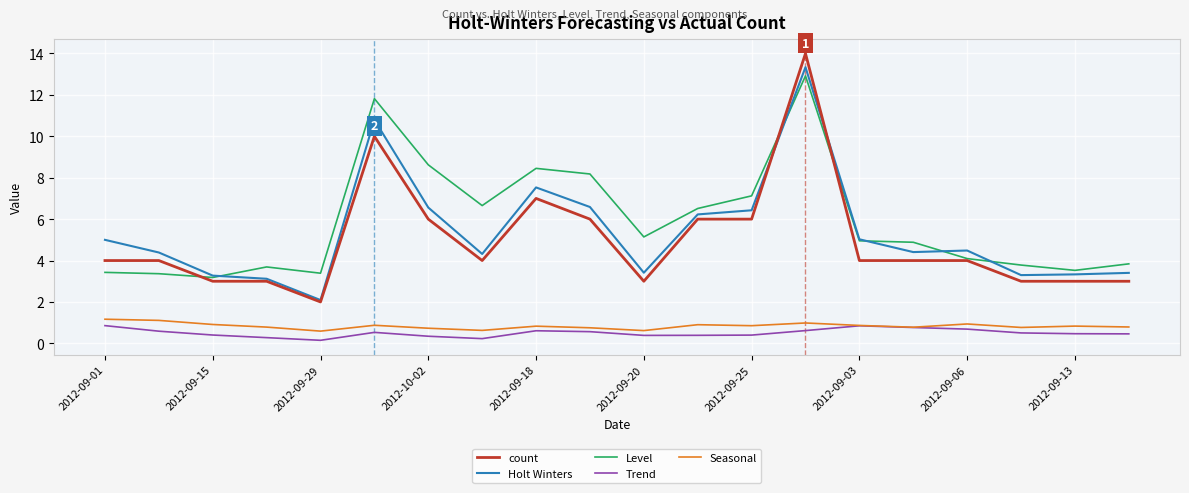

Does the chart display data point markers on the line(s)?

No